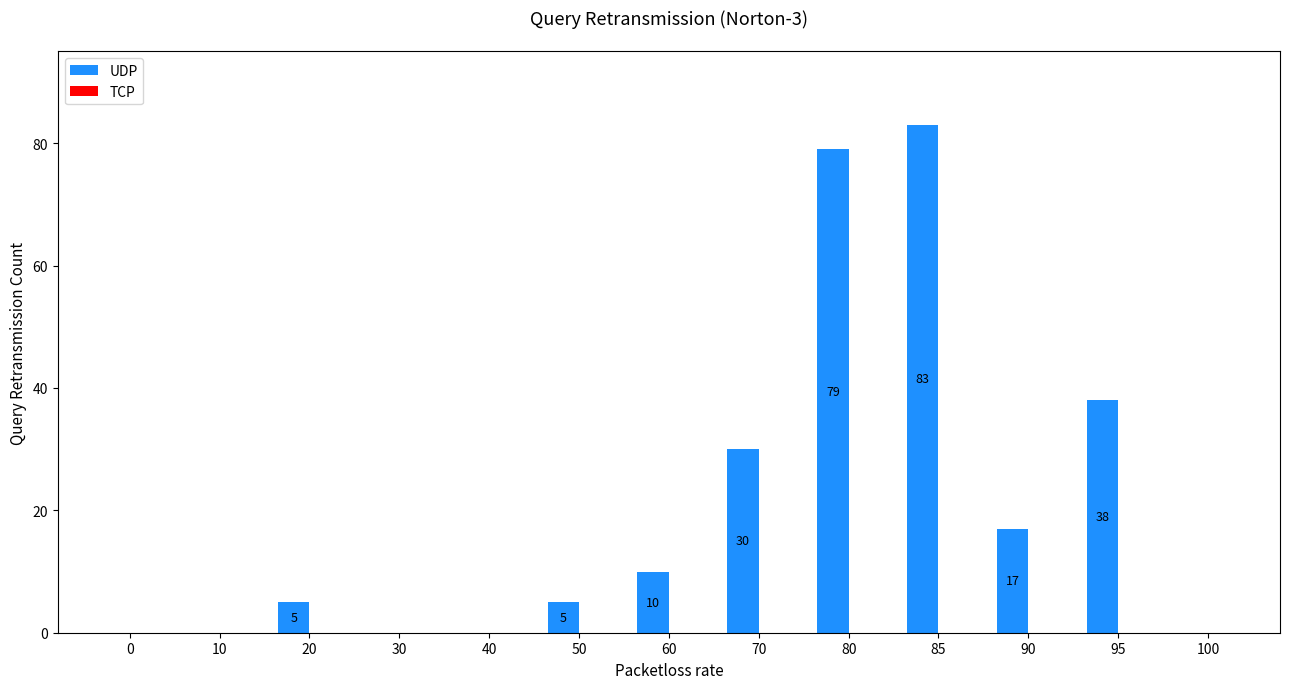

Between 90 and 10, which is larger?

90